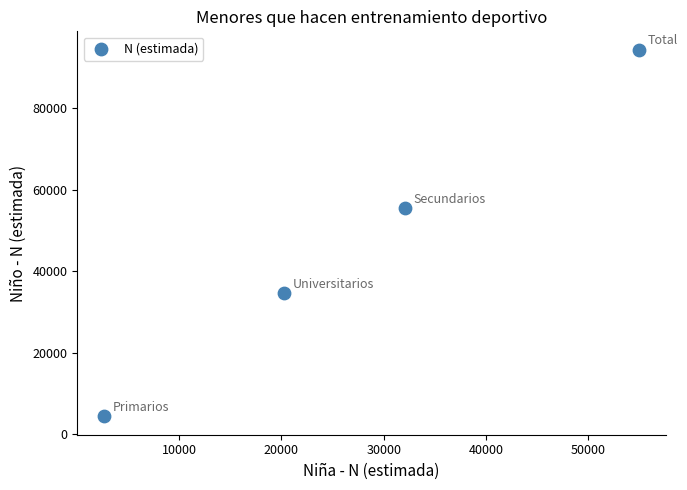

What is the range of Y values (max minus min)?

89985